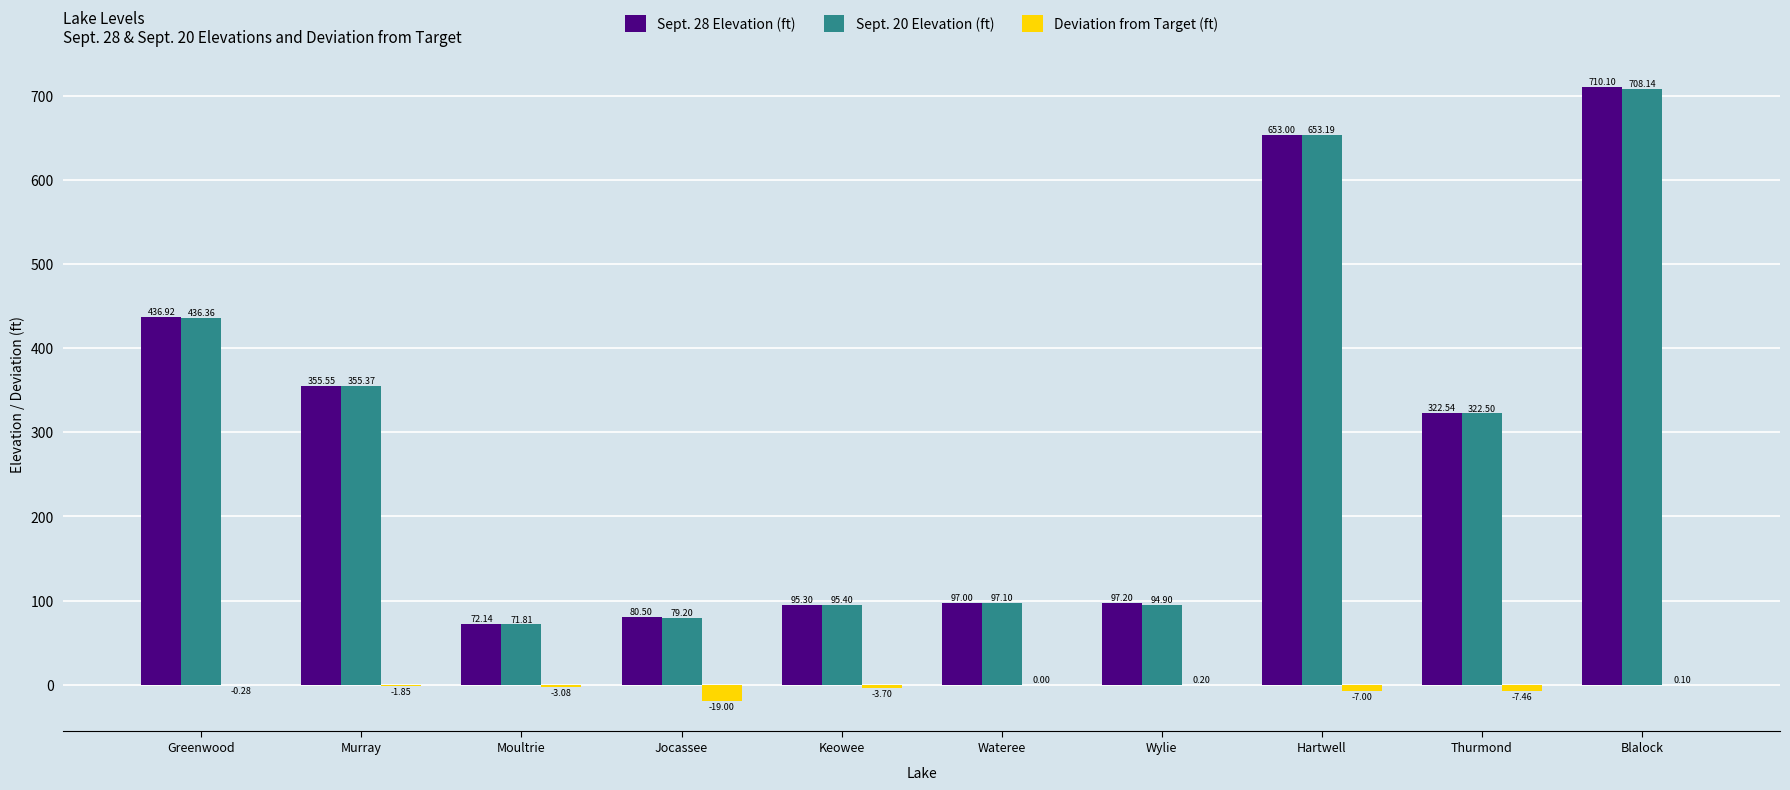

At which label does Deviation from Target (ft) reach its peak?

Wylie